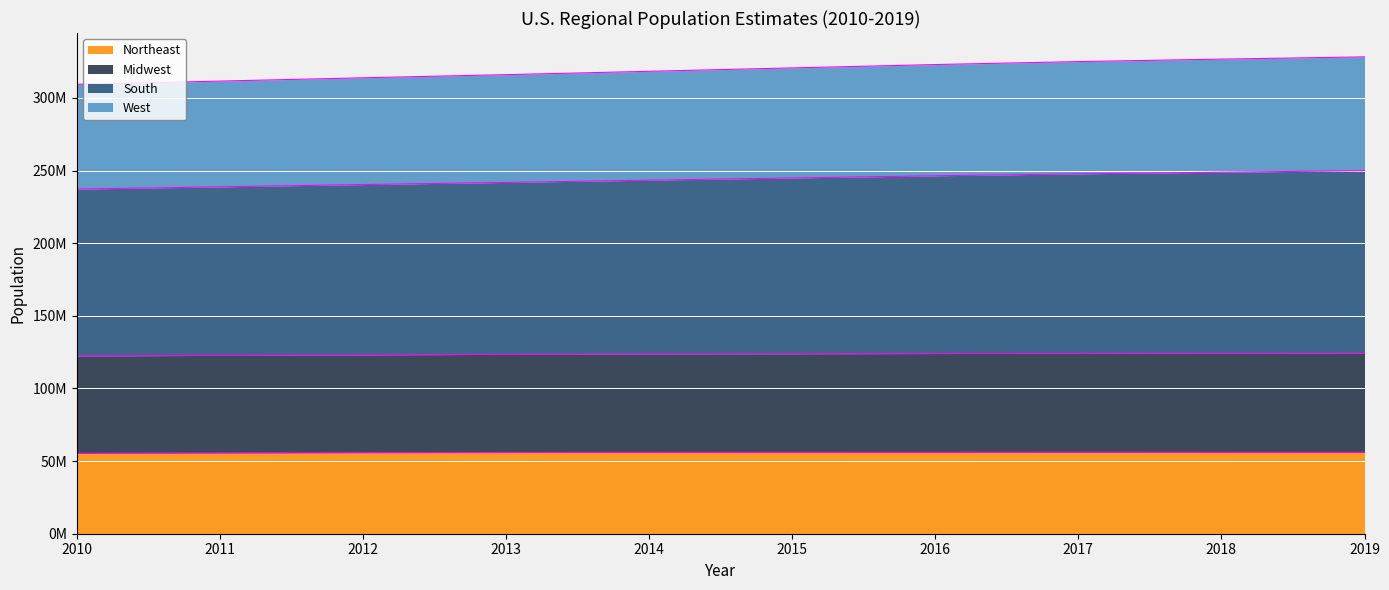

What are all the series names shown in the legend?

Northeast, Midwest, South, West